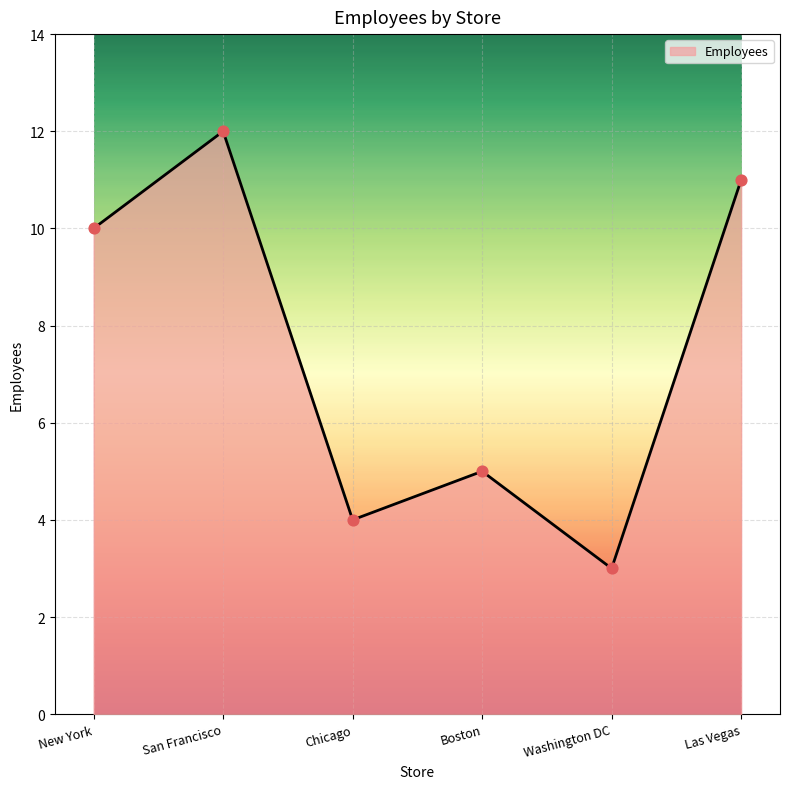

Which has a higher value, San Francisco or Las Vegas?

San Francisco